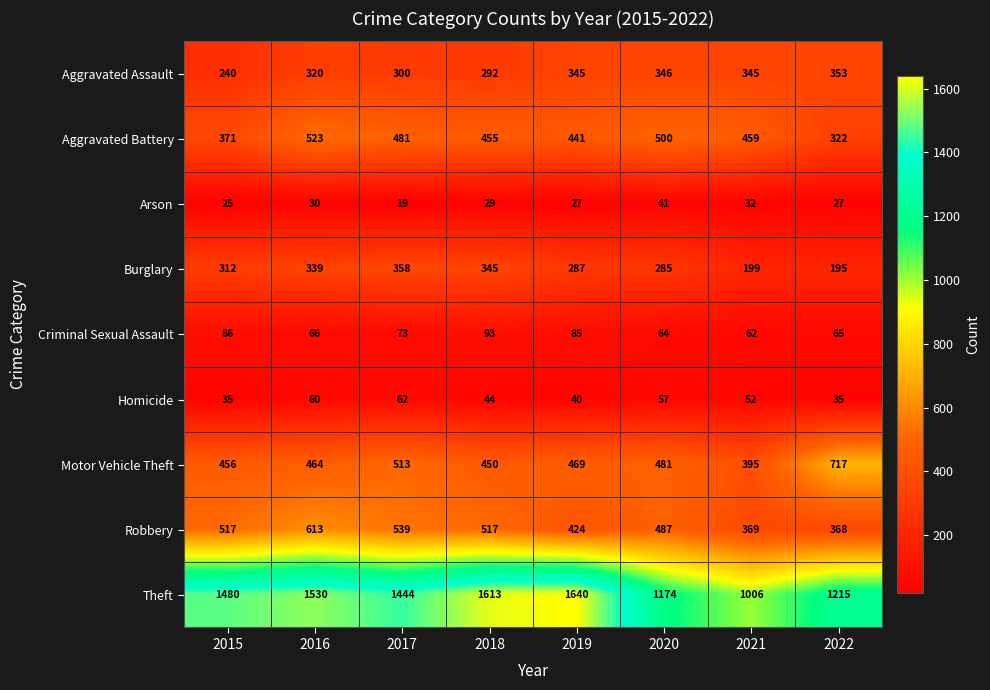

How many data points in Theft are less than 1480?

4